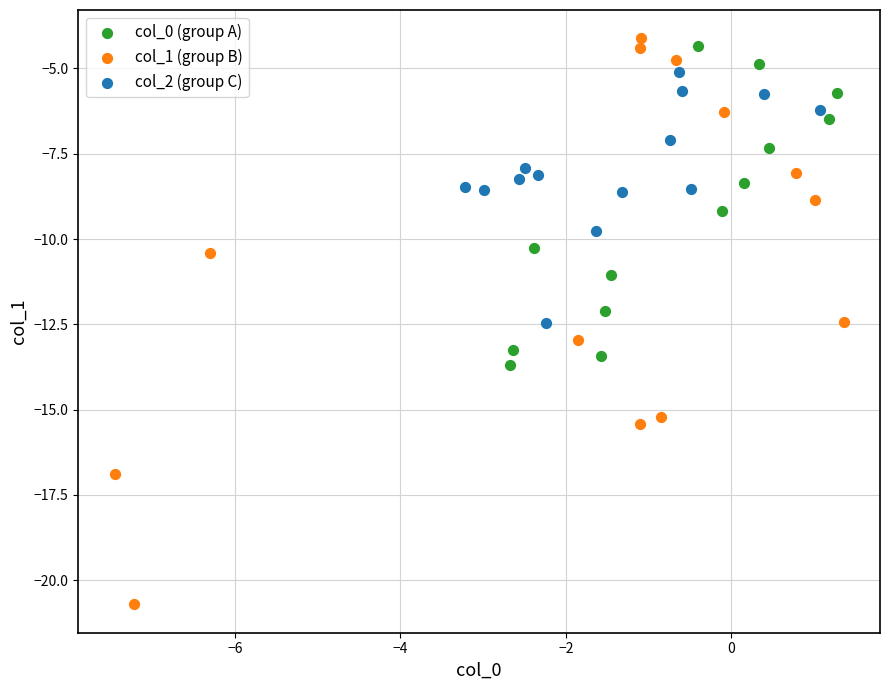

What are all the series names shown in the legend?

col_0 (group A), col_1 (group B), col_2 (group C)